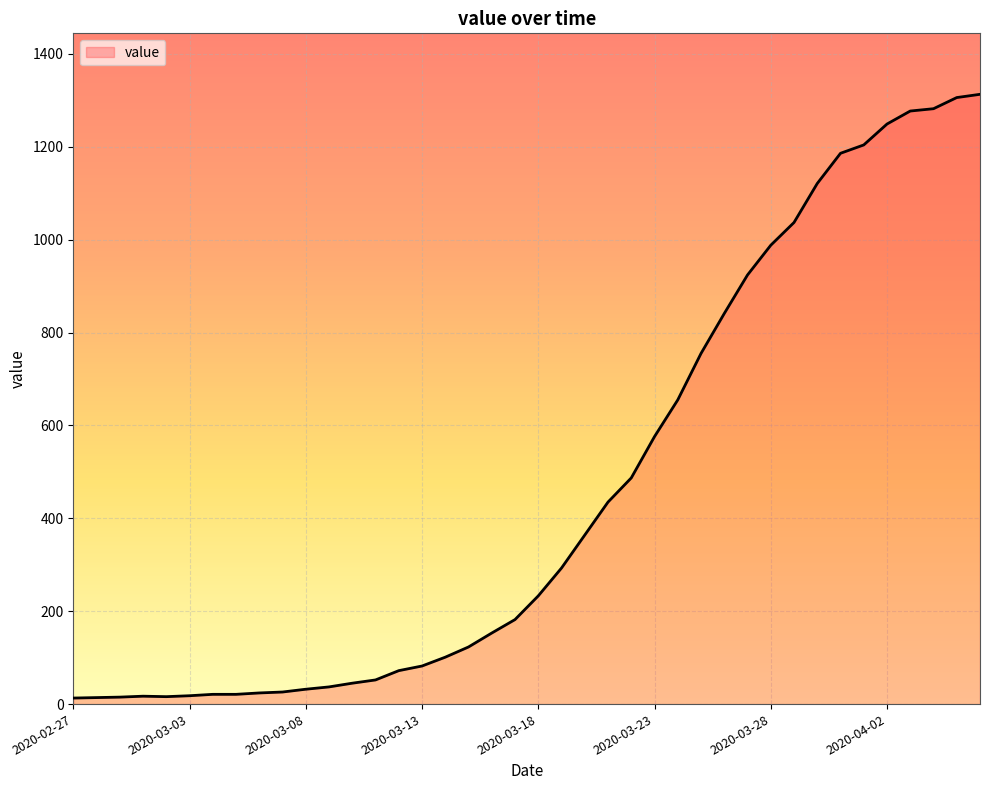

What is the maximum value shown in the chart?

1313